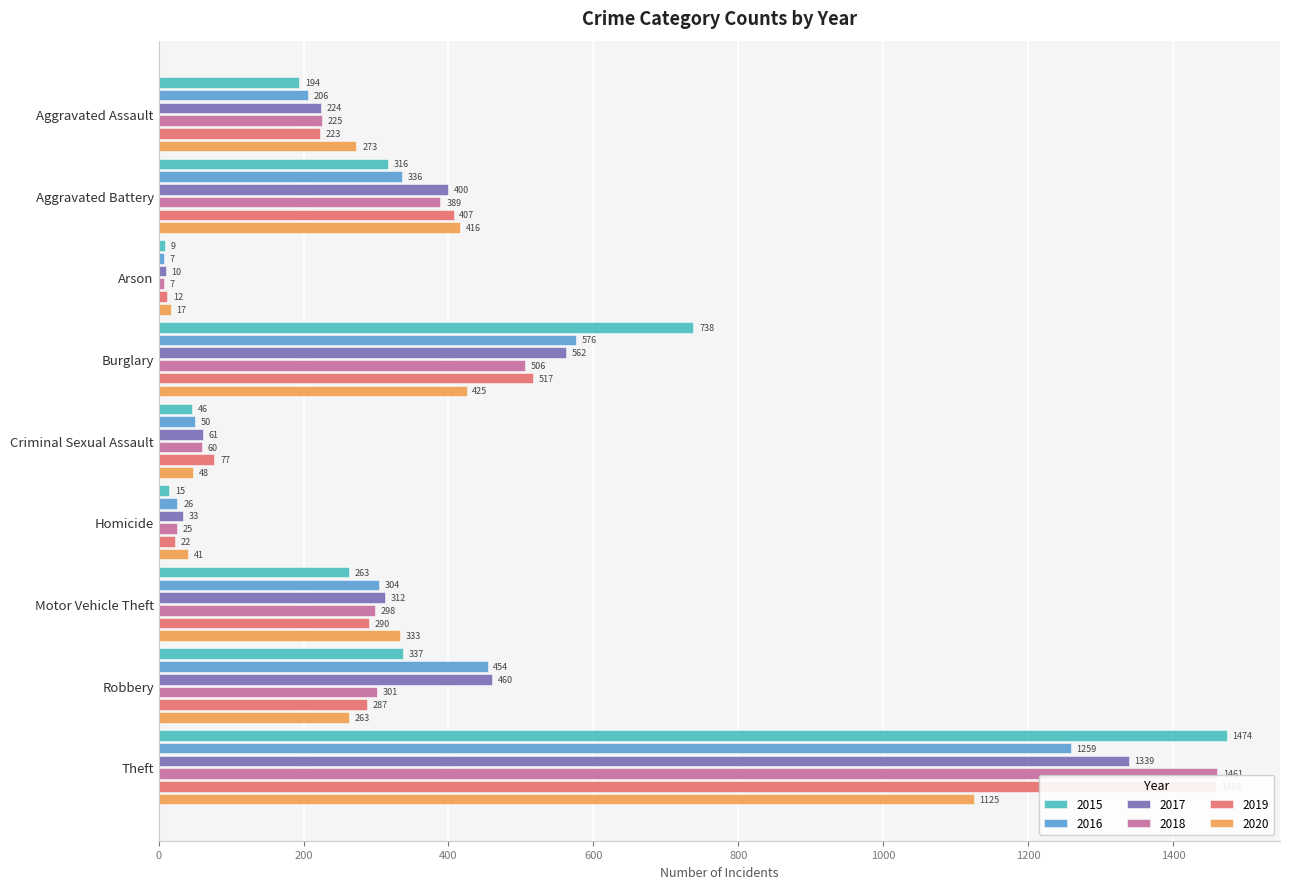

At which category is the sum across all series the highest?

Theft